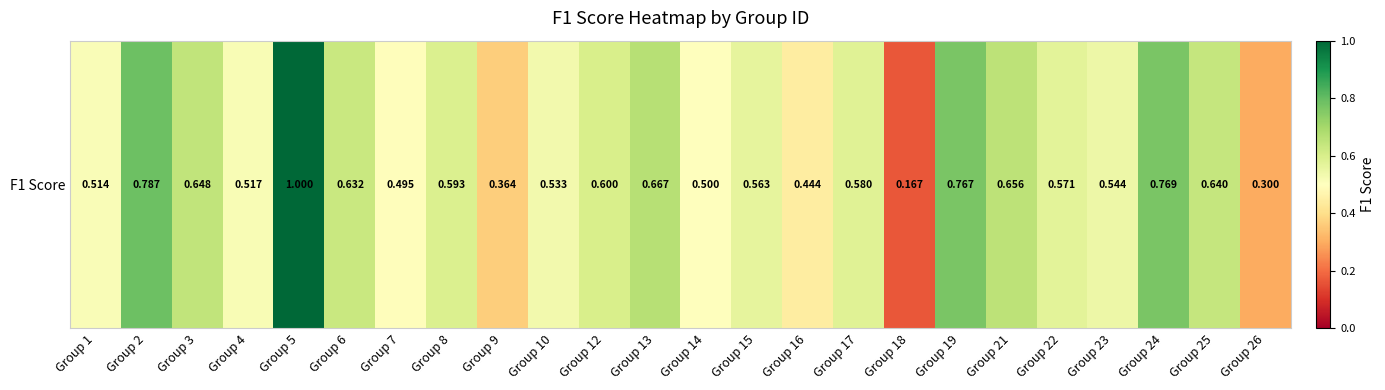

What is the sum of all values?

13.9